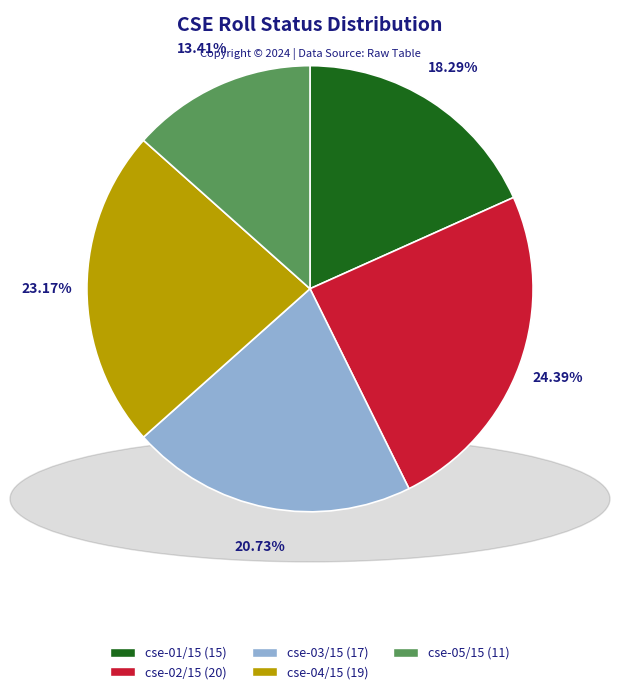

What is the smallest slice in the pie chart?

cse-05/15